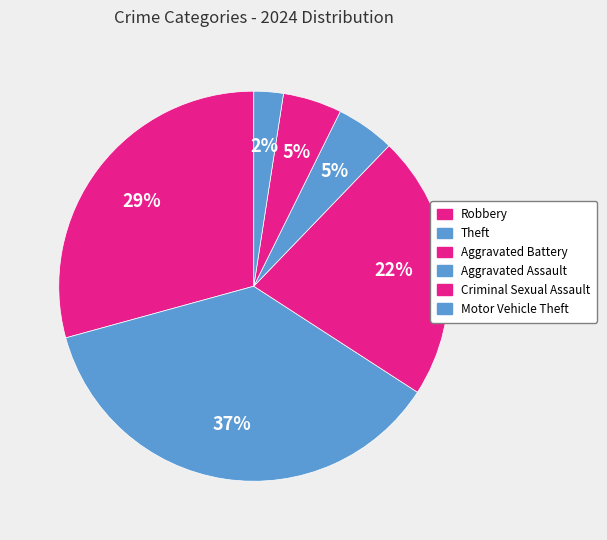

How many slices are in this pie chart?

6